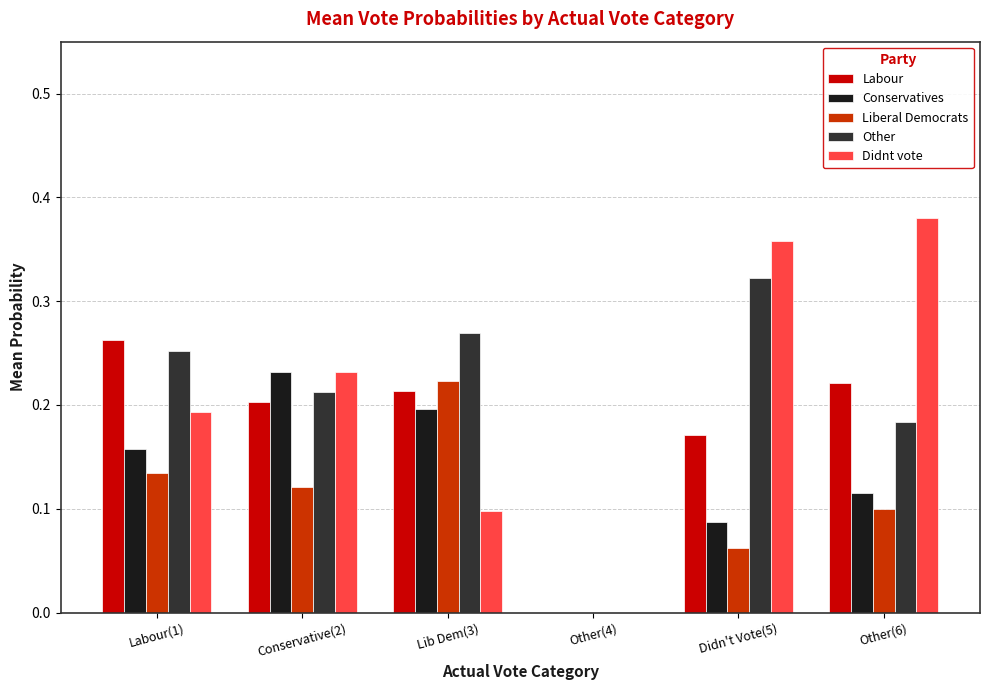

Does the chart contain stacked bars?

No